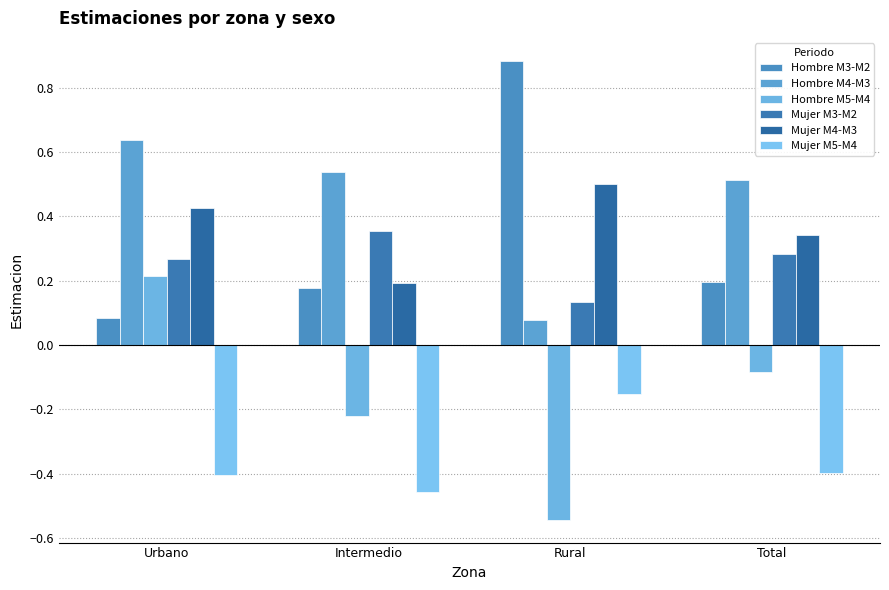

At which label does Hombre M4-M3 reach its peak?

Urbano